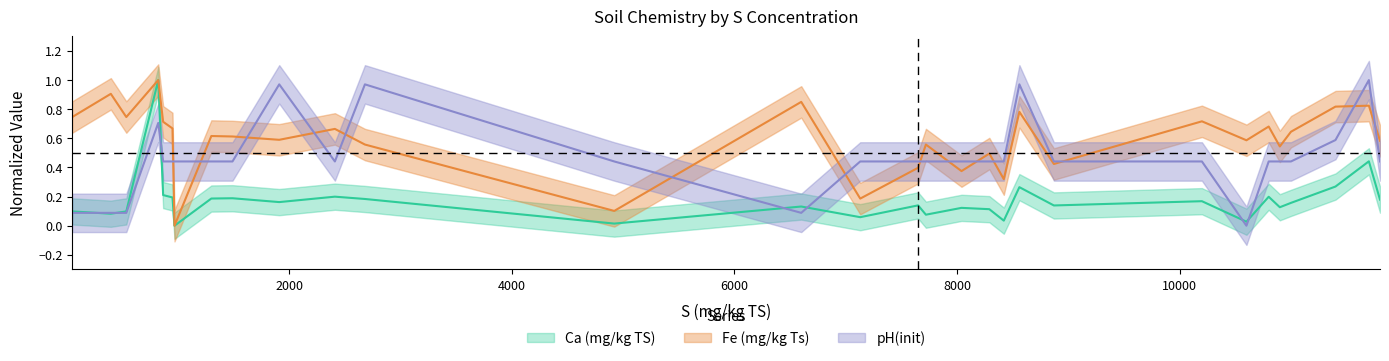

What is the value of the Ca (mg/kg TS) point at the 6th from the left?

0.2